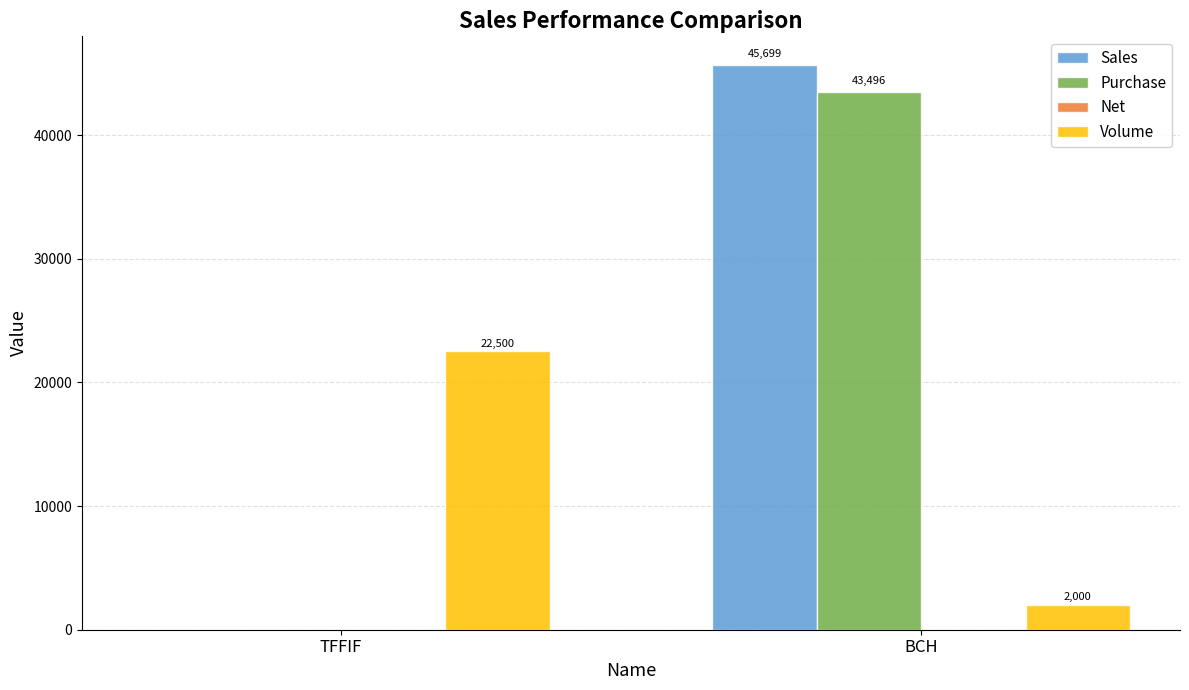

The Purchase series shows 43496.1 at BCH. True or false?

True